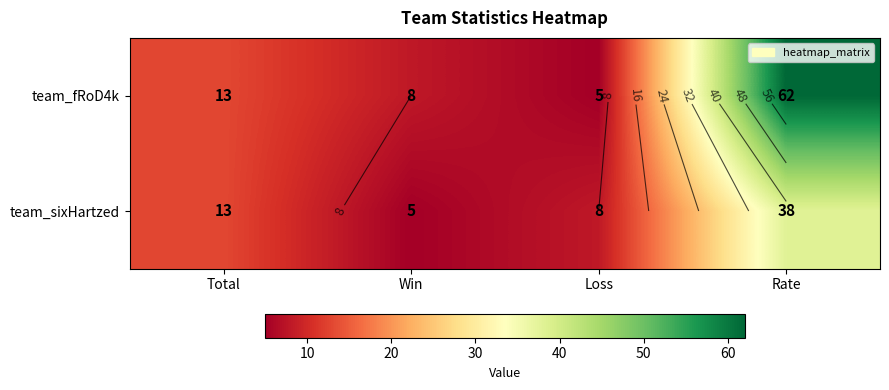

True or false: team_sixHartzed has a value of 38 at Rate.

True